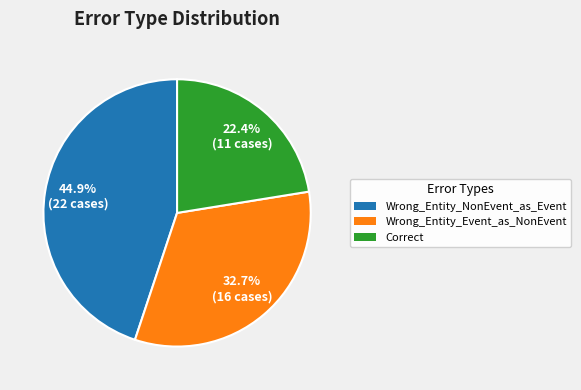

What is the ratio of the value at Correct to the value at Wrong_Entity_NonEvent_as_Event?

0.5